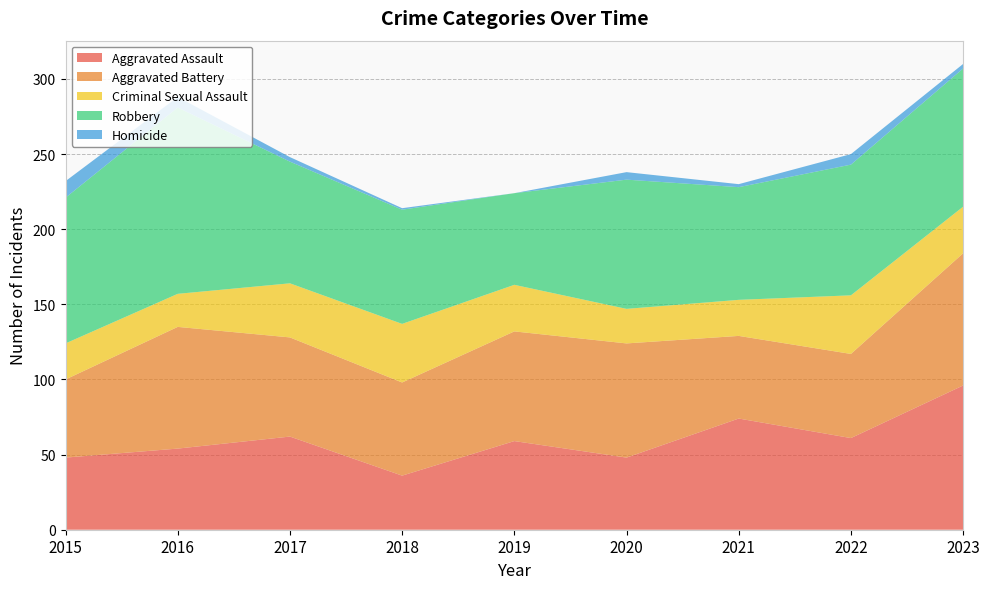

Reading left to right, what are all the values shown in this chart?

Aggravated Assault: 48	54	62	36	59	48	74	61	96
Aggravated Battery: 52	81	66	62	73	76	55	56	88
Criminal Sexual Assault: 24	22	36	39	31	23	24	39	31
Robbery: 97	124	81	76	61	86	75	87	92
Homicide: 11	7	3	1	0	5	2	7	3